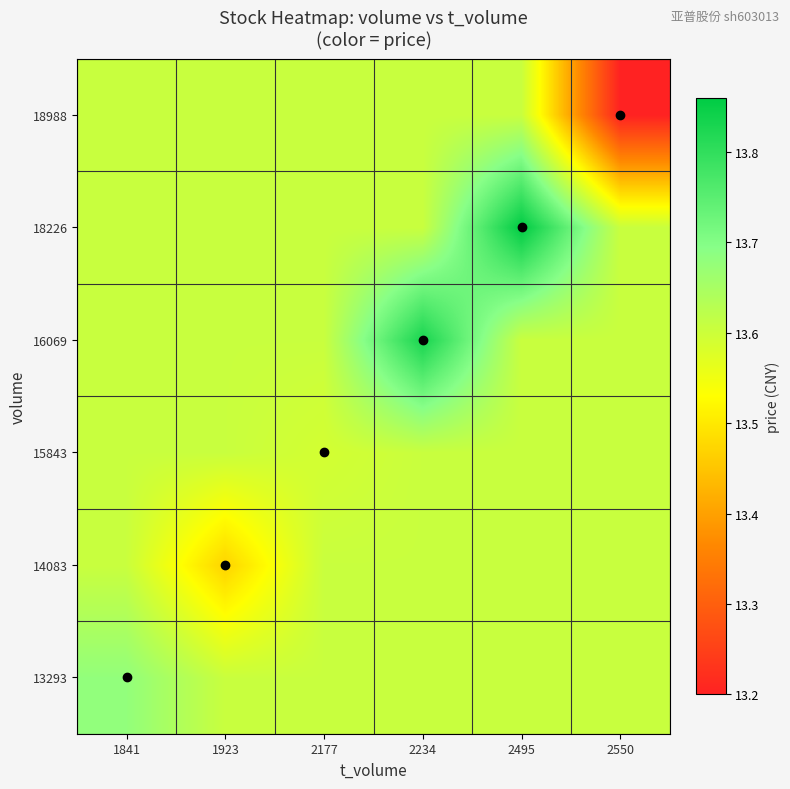

Reading left to right, transcribe all the data shown in this chart.

13293: 1841=13.7	1923=13.6	2177=13.6	2234=13.6	2495=13.6	2550=13.6
14083: 1841=13.6	1923=13.5	2177=13.6	2234=13.6	2495=13.6	2550=13.6
15843: 1841=13.6	1923=13.6	2177=13.6	2234=13.6	2495=13.6	2550=13.6
16069: 1841=13.6	1923=13.6	2177=13.6	2234=13.8	2495=13.6	2550=13.6
18226: 1841=13.6	1923=13.6	2177=13.6	2234=13.6	2495=13.9	2550=13.6
18988: 1841=13.6	1923=13.6	2177=13.6	2234=13.6	2495=13.6	2550=13.2